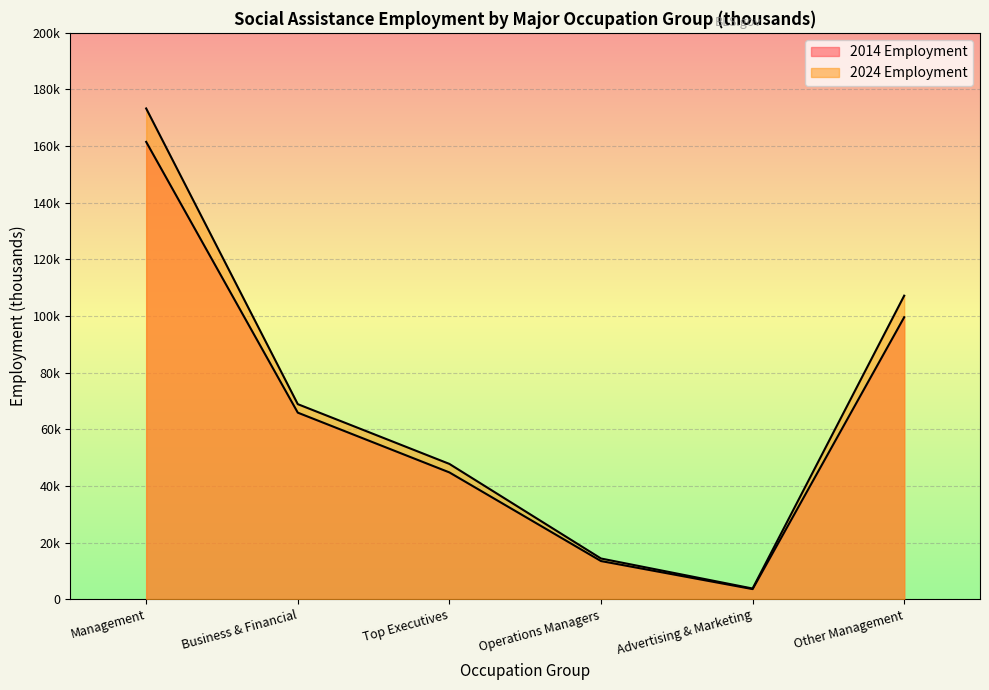

Where does the 2024 Employment series first go above 68?

Management